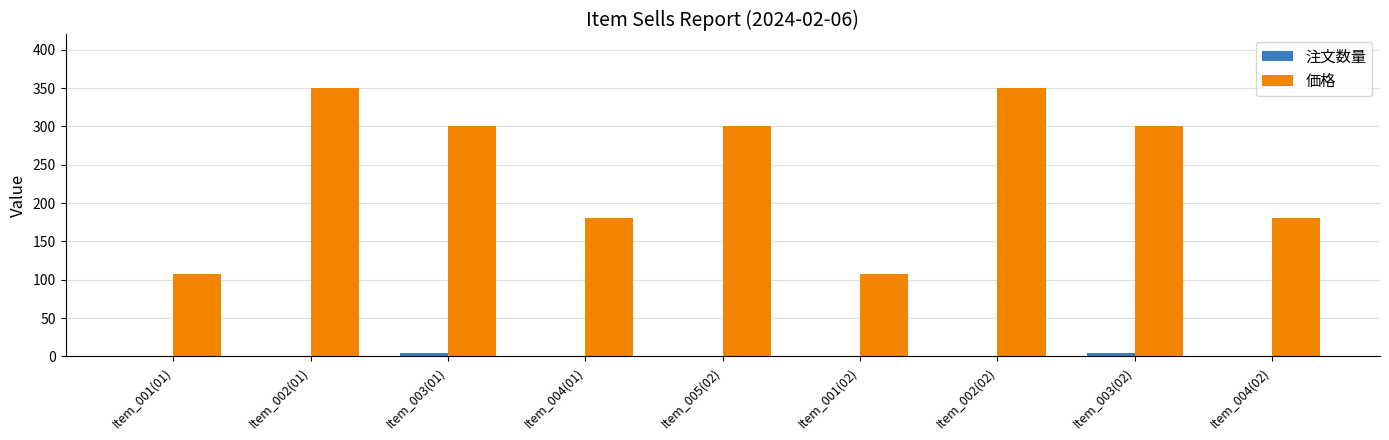

What is the sum of all 注文数量 values?

17